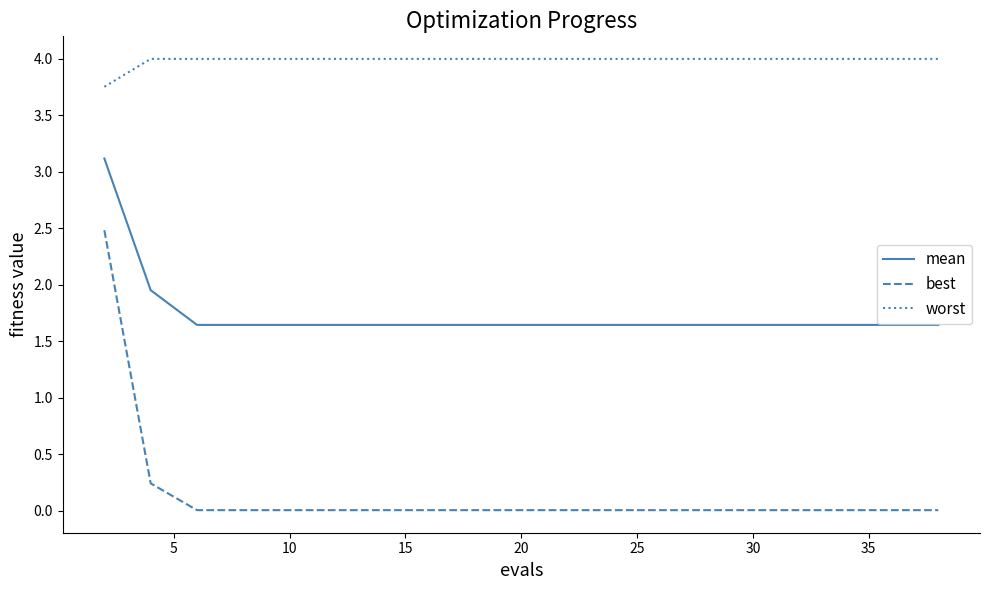

Which series has the widest spread of values?

best